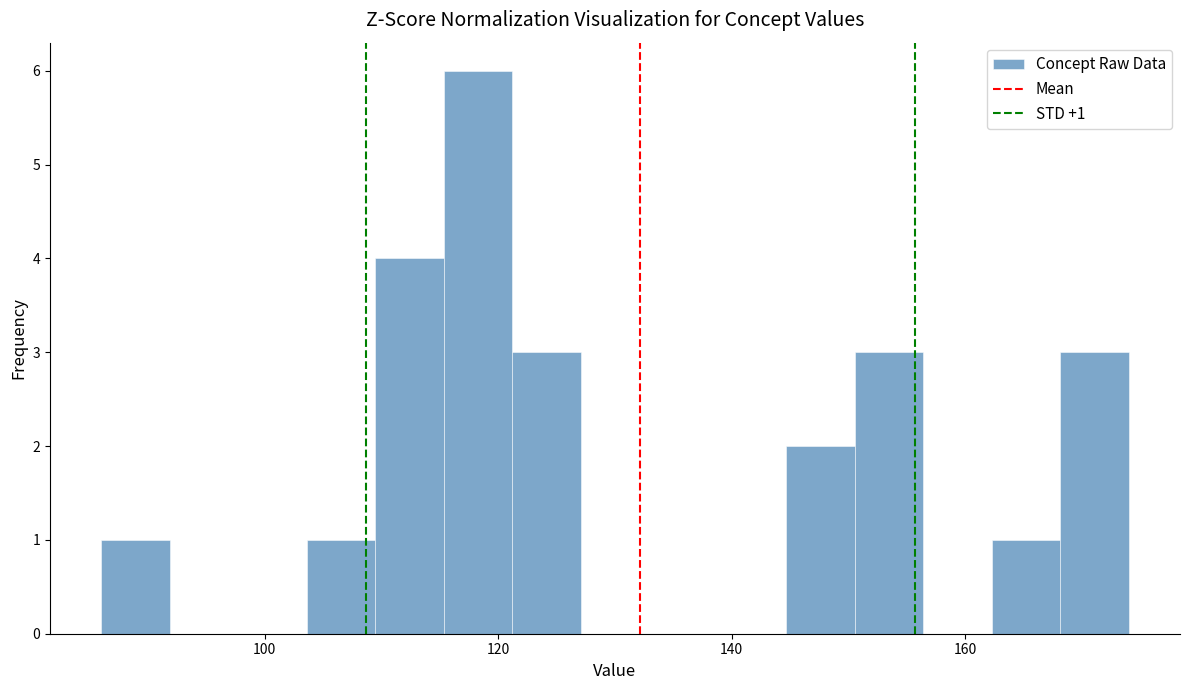

Read against the x-axis, roughly where is the centre of the tallest bar?

118